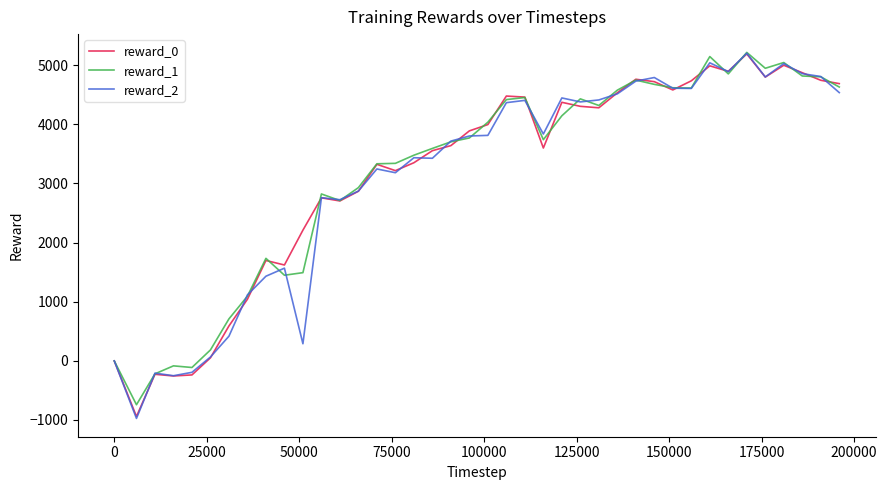

Which series has the widest spread of values?

reward_2